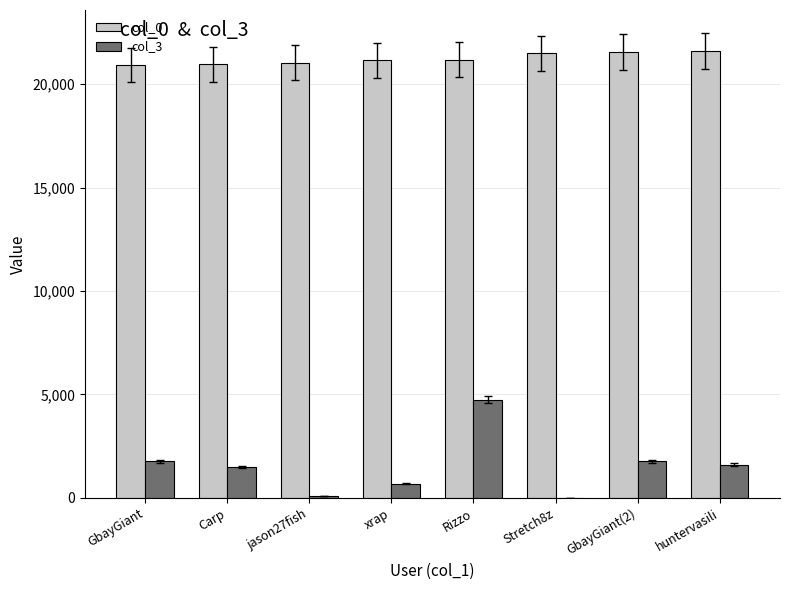

Which series has the largest total across all categories?

col_0